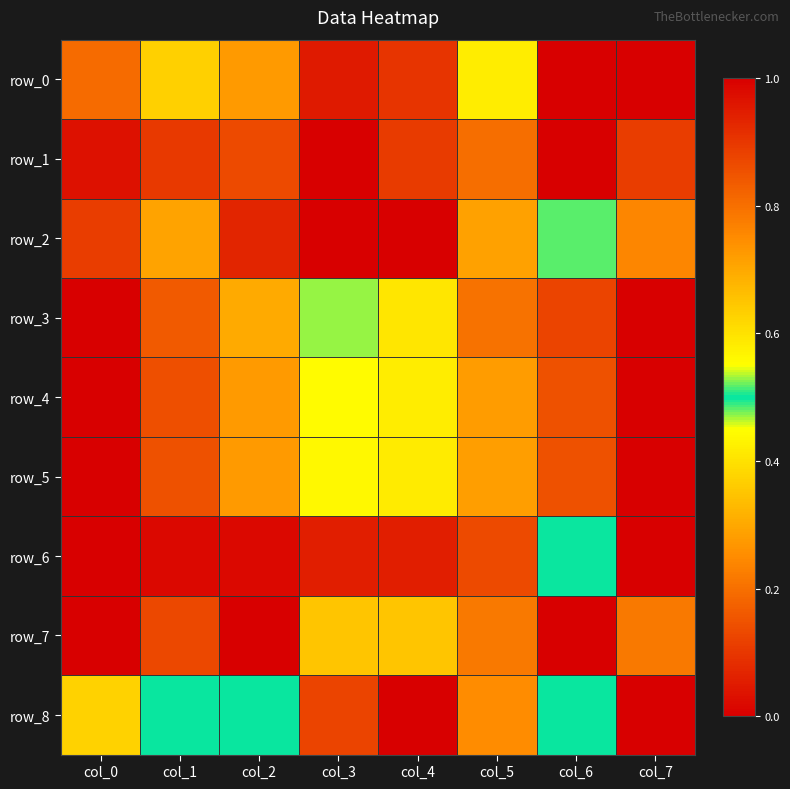

How many values in row_6 are above zero?

7